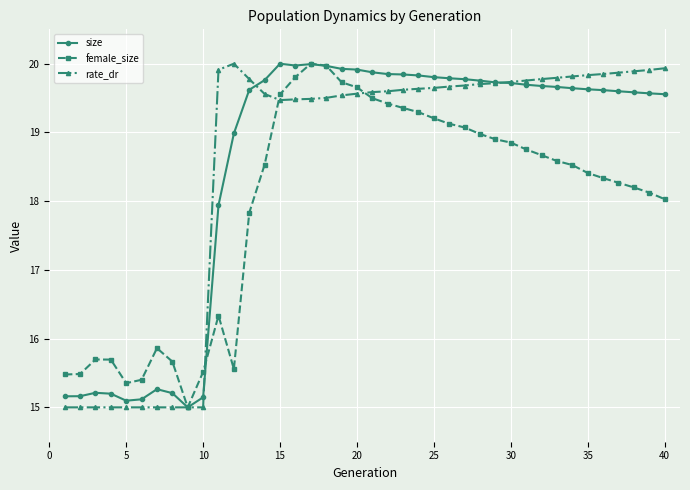

What is the value of the rate_dr point at the 23rd from the left?

19.6